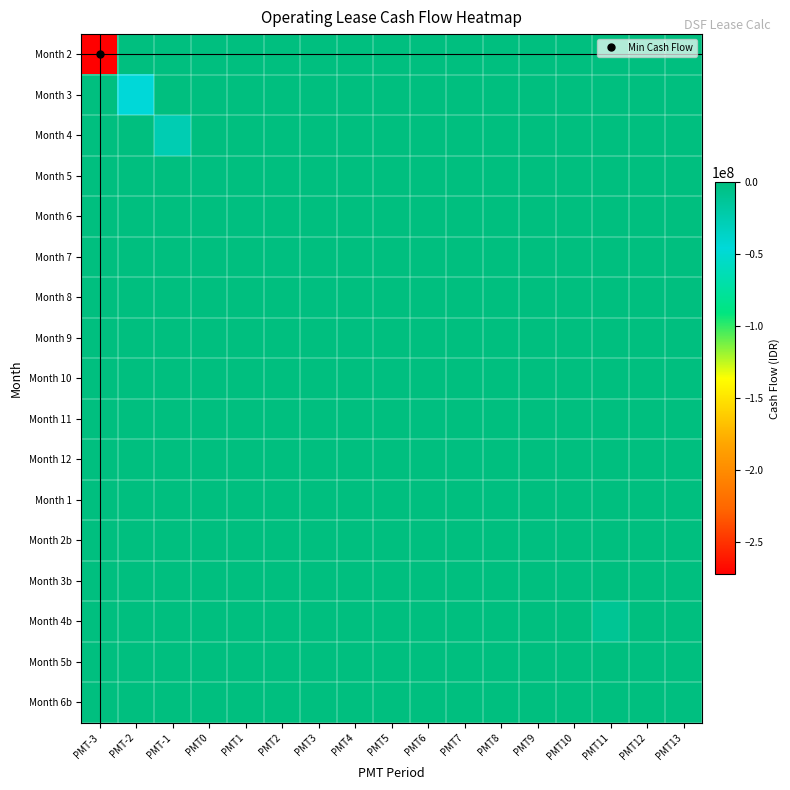

Which has a higher value, PMT6 or PMT0?

PMT6